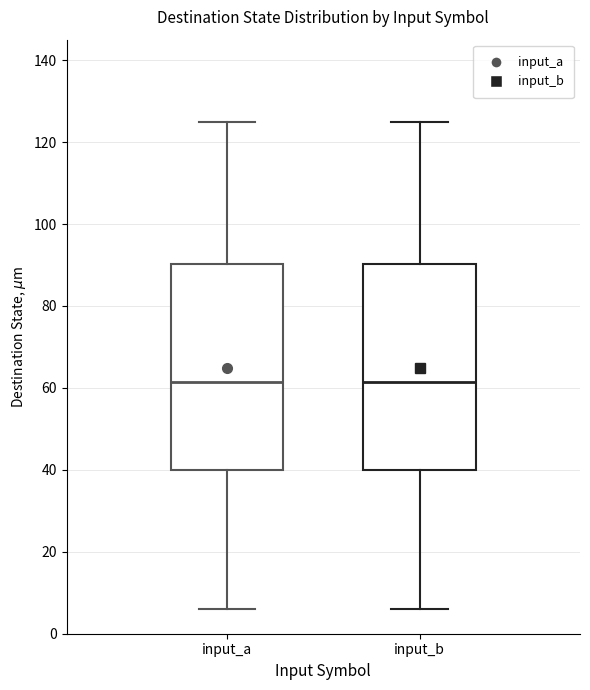

Reading left to right, read every box against the y-axis: the position of its median line, the range the box covers, and the ends of its whiskers. The values are not printed on the chart, so give them approximately, as read against the axis.

input_a: median 62, box 40 to 90, whiskers 6 to 126
input_b: median 62, box 40 to 90, whiskers 6 to 126